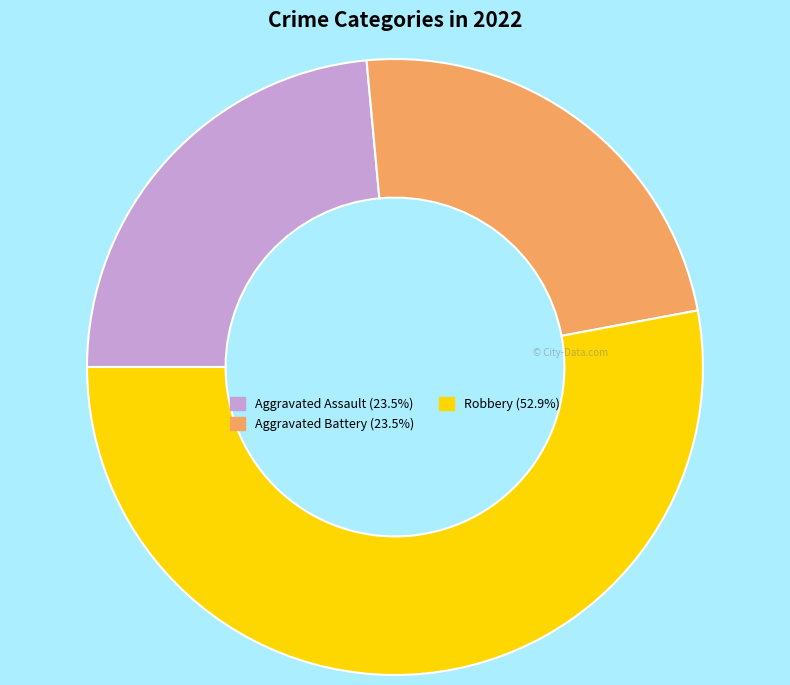

Is there any slice that represents more than half of the pie?

Yes